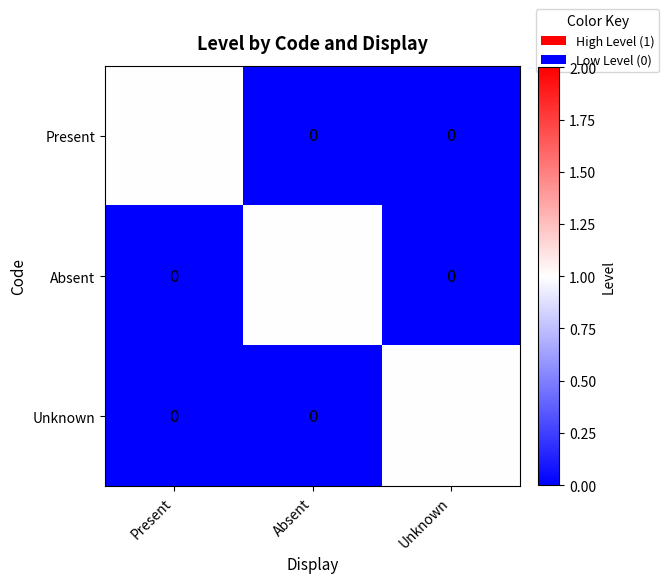

What is the maximum value shown in the chart?

1